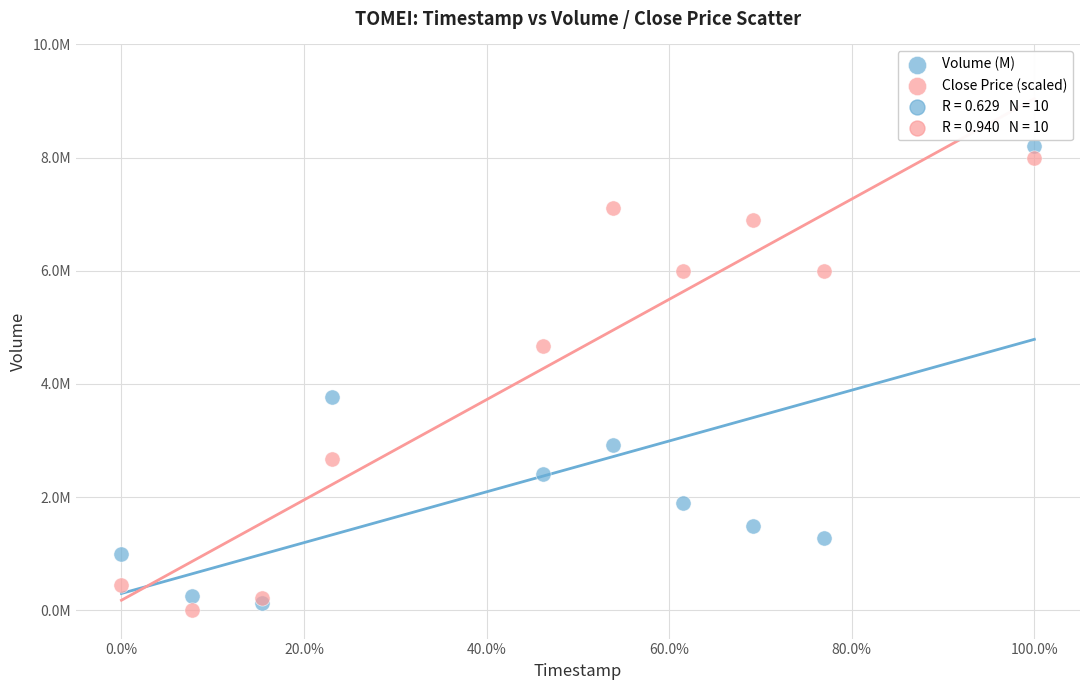

Which series contains the highest Y value?

Volume (M)